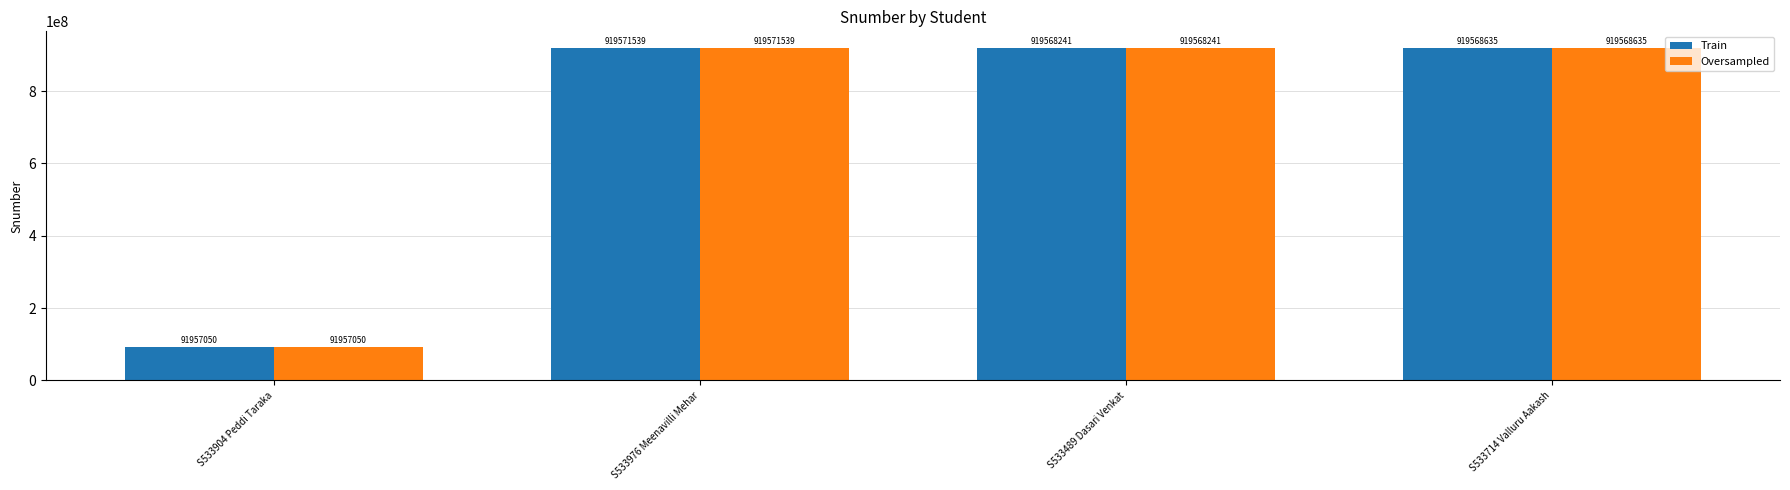

Reading left to right, what are all the values shown in this chart?

Train: S533904 Peddi Taraka=91957050	S533976 Meenavilli Mehar=919571539	S533489 Dasari Venkat=919568241	S533714 Valluru Aakash=919568635
Oversampled: S533904 Peddi Taraka=91957050	S533976 Meenavilli Mehar=919571539	S533489 Dasari Venkat=919568241	S533714 Valluru Aakash=919568635